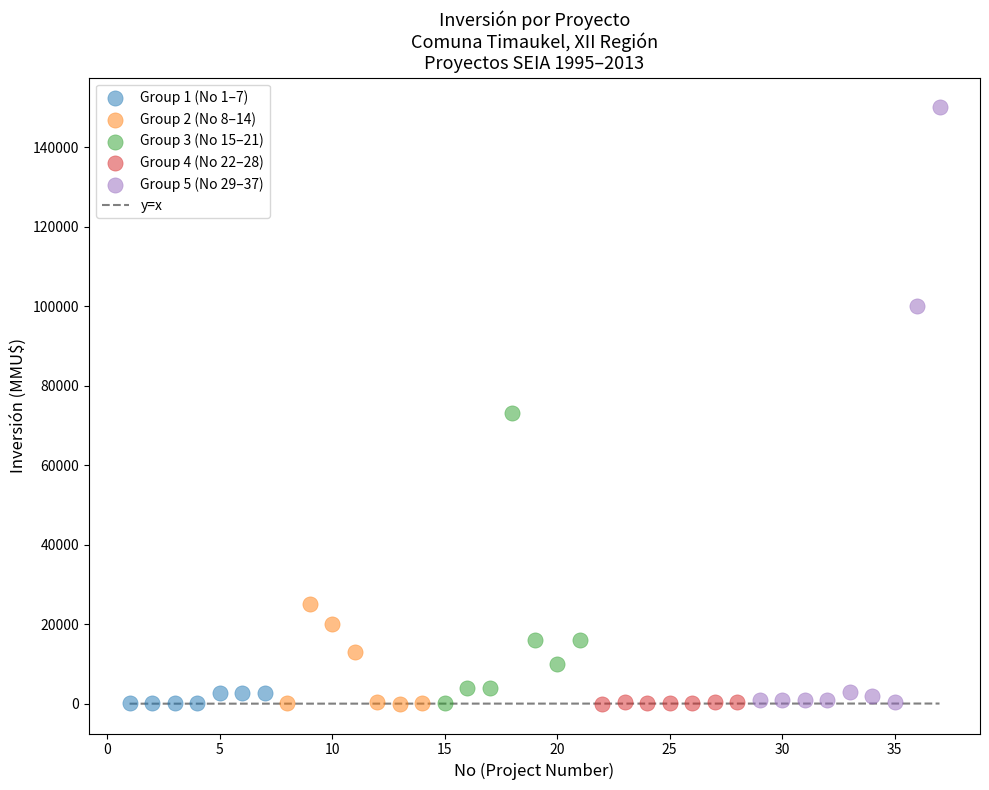

Which series has the largest Y range (max minus min)?

Group 5 (No 29–37)